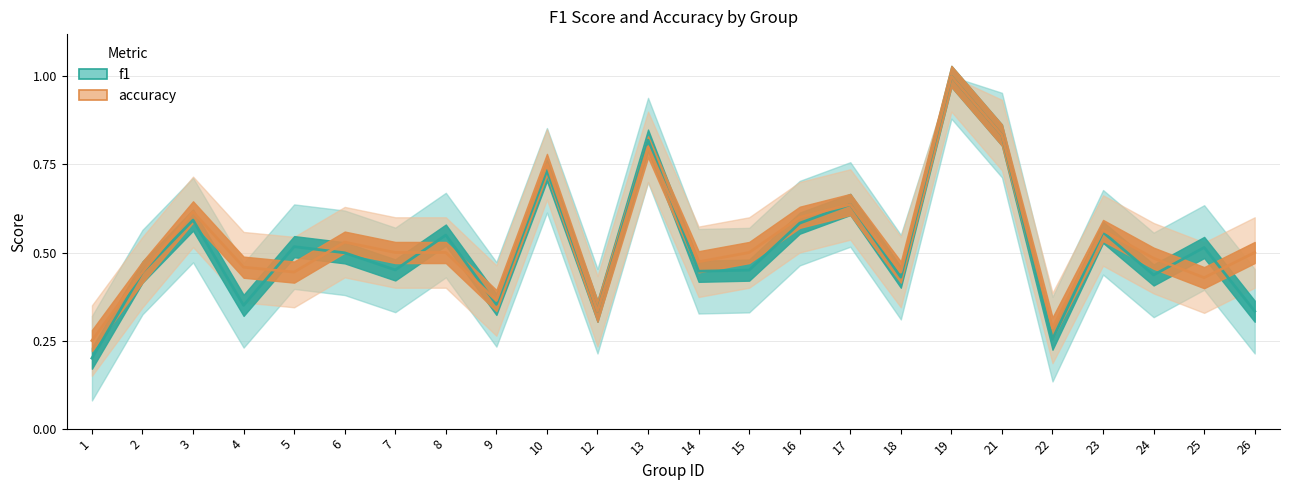

True or false: accuracy has a value of 0.7 at 2.

False